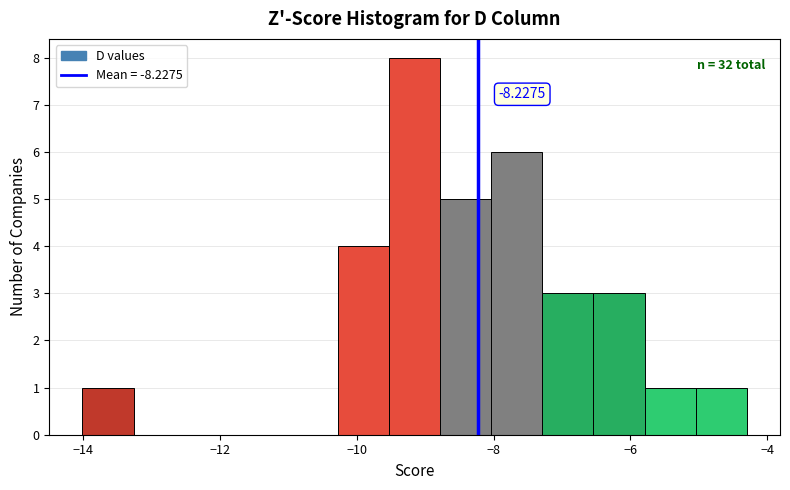

Read against the x-axis, roughly where is the centre of the tallest bar?

-9.2